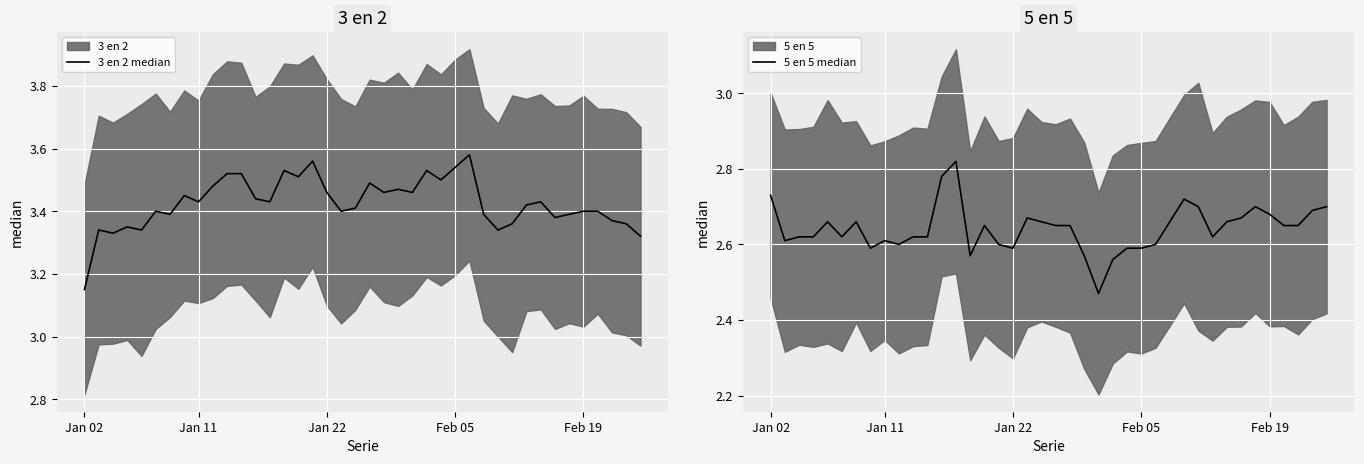

What is the total value across all series at 16?

6.2